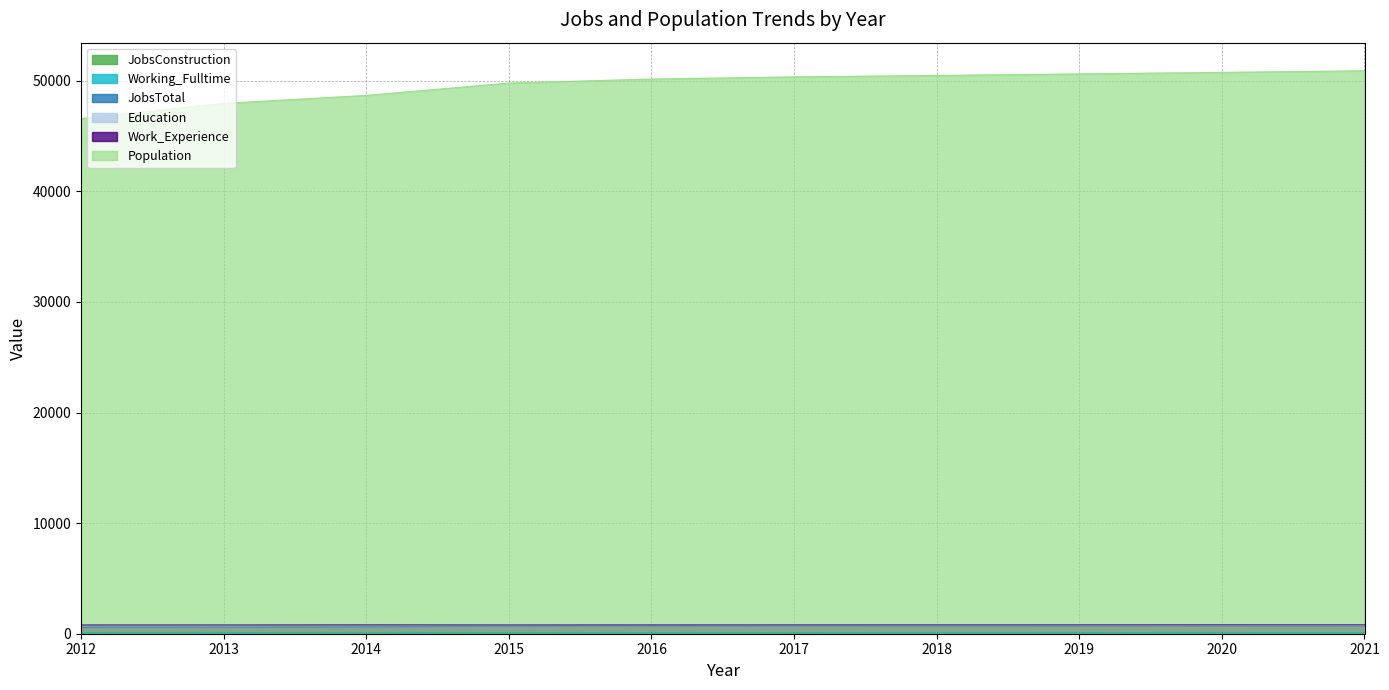

The Population series shows 47961 at 2013. True or false?

True